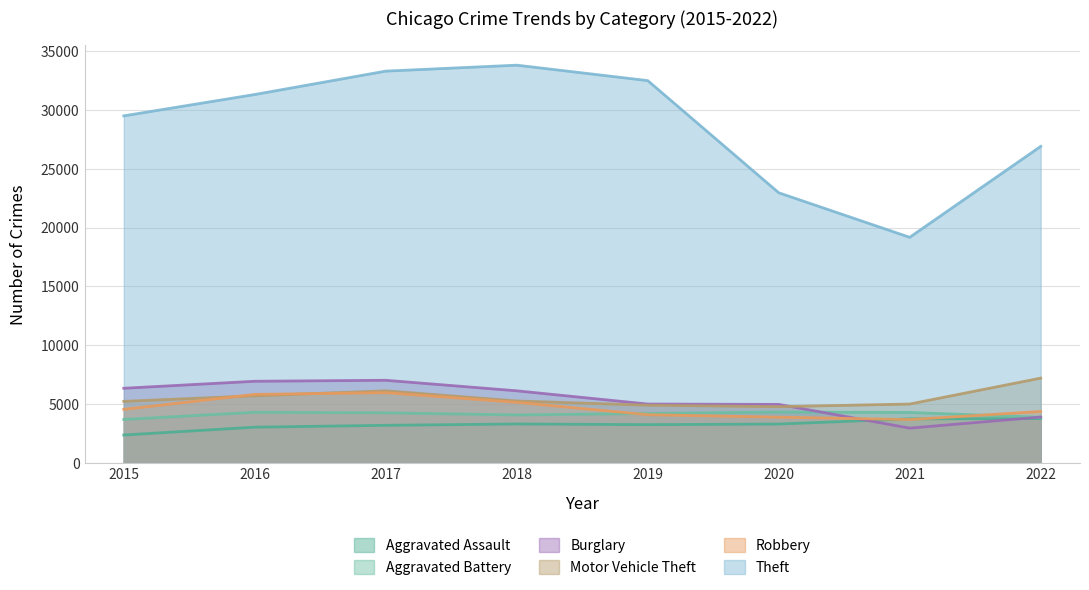

Does the chart display data point markers on the line(s)?

No